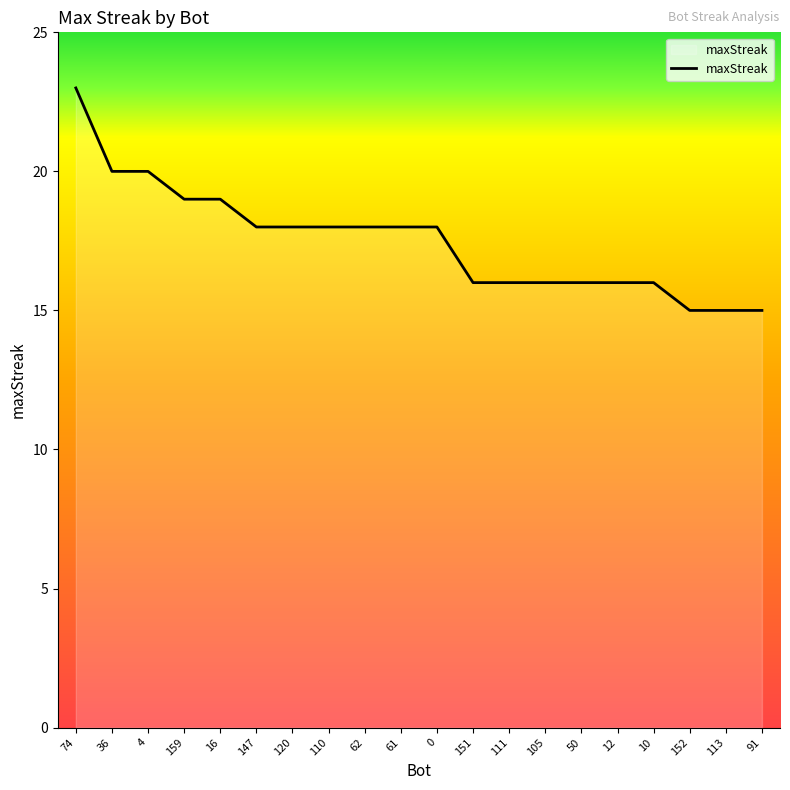

What position from the right is 111?

8